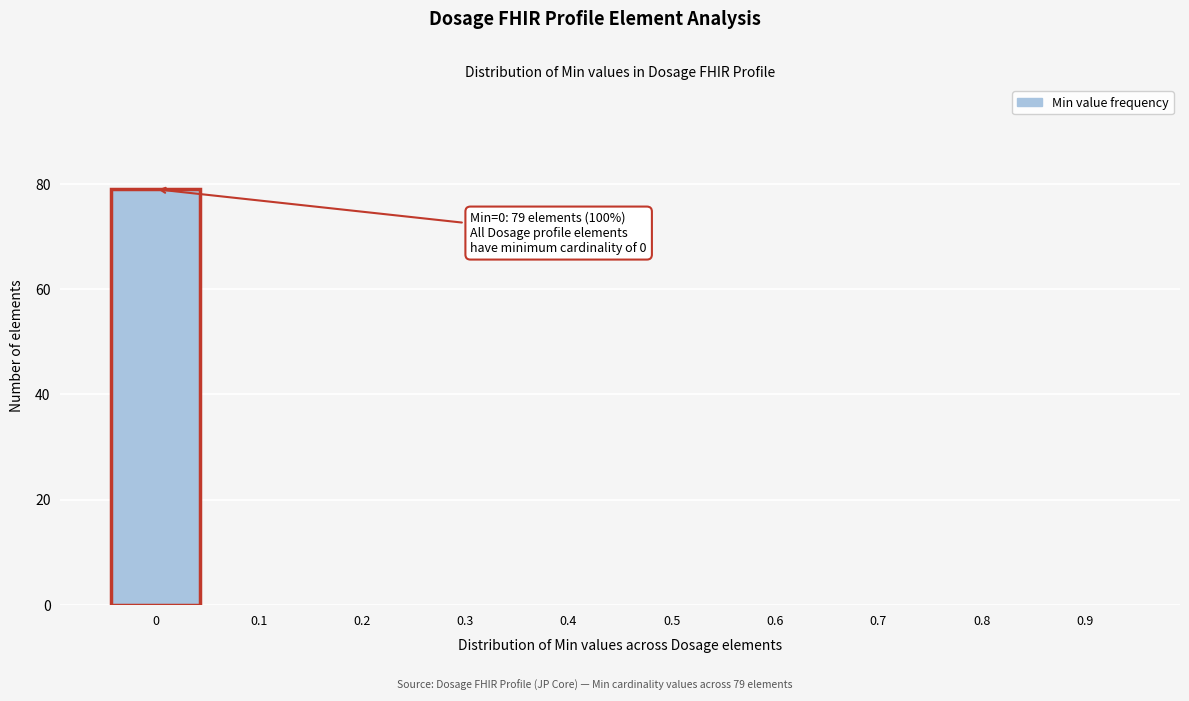

Reading left to right, extract all data points from this chart.

0=79	0.1=0	0.2=0	0.3=0	0.4=0	0.5=0	0.6=0	0.7=0	0.8=0	0.9=0